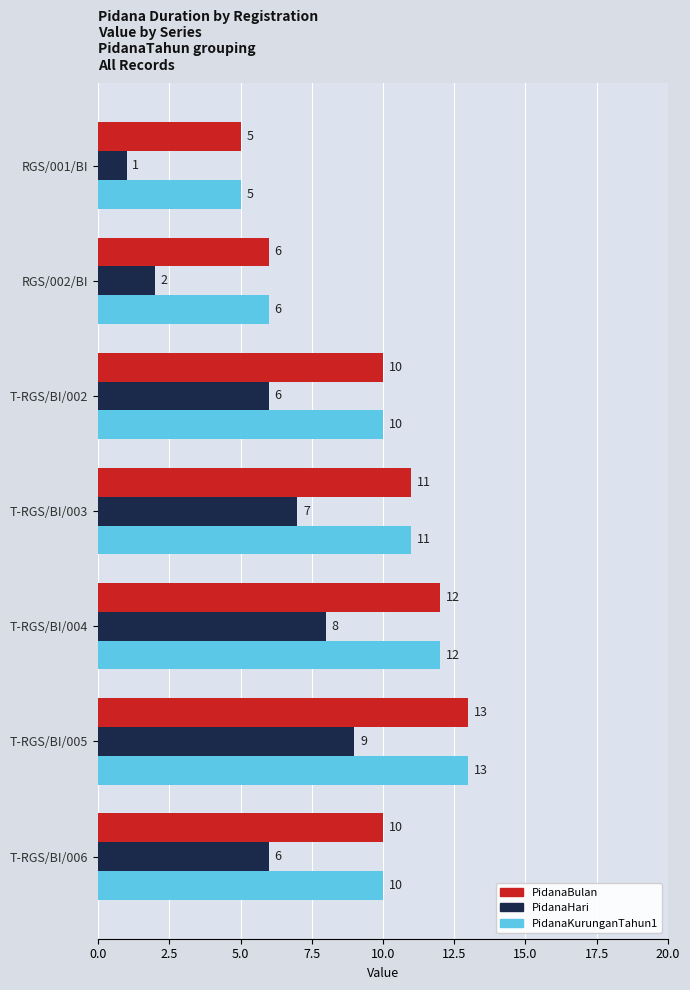

What are all the series names shown in the legend?

PidanaBulan, PidanaHari, PidanaKurunganTahun1